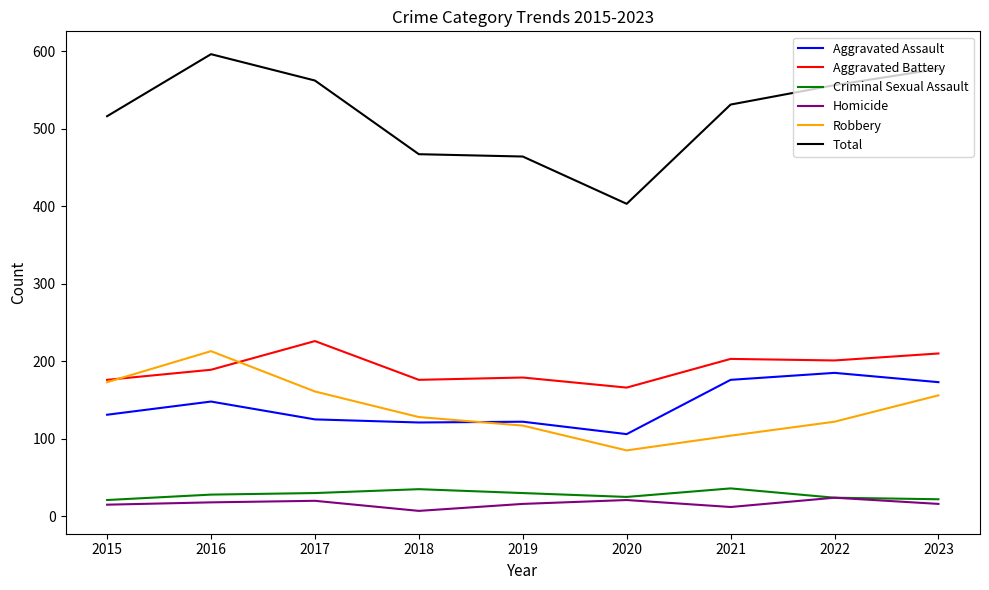

What is the average value of the Robbery series?

140